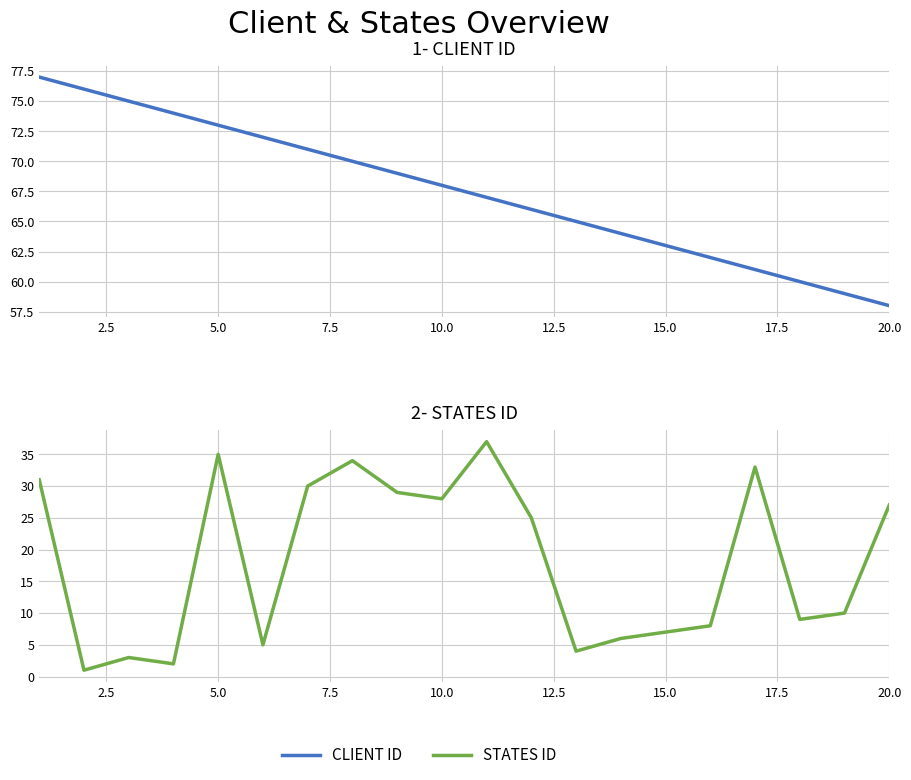

True or false: STATES ID has more than 1 points higher than both neighbors.

True